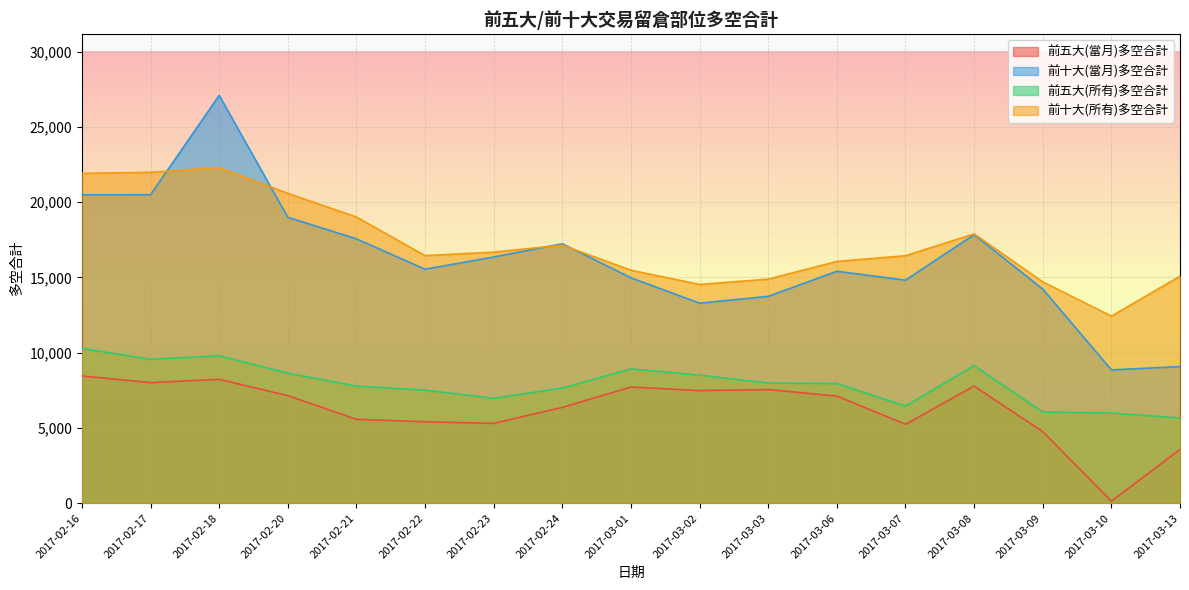

What are all the series names shown in the legend?

前五大(當月)多空合計, 前十大(當月)多空合計, 前五大(所有)多空合計, 前十大(所有)多空合計